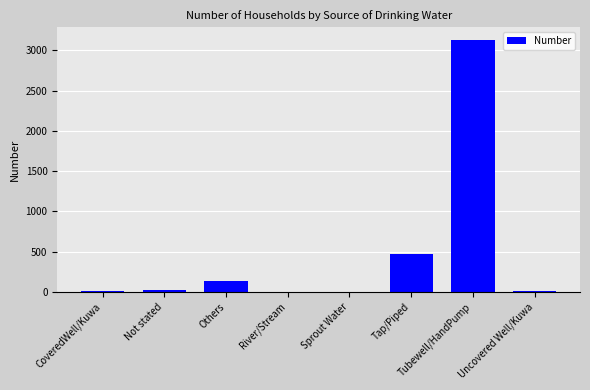

Which has a higher value, Tap/Piped or Others?

Tap/Piped